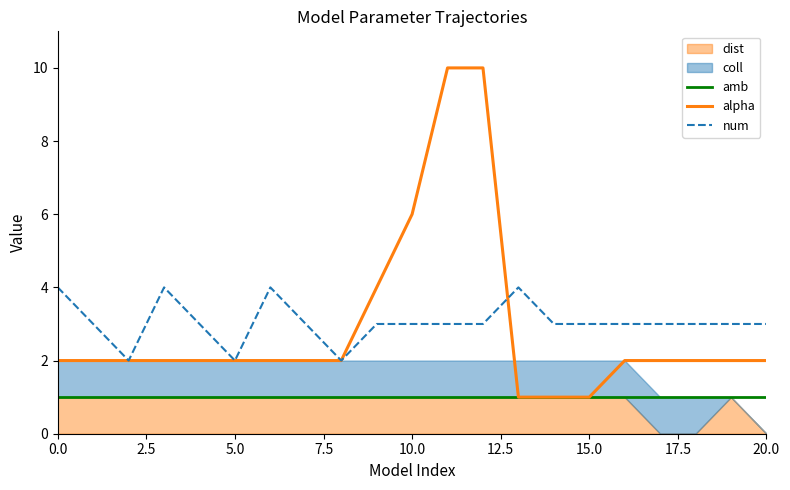

How many data points in alpha are above 2?

4